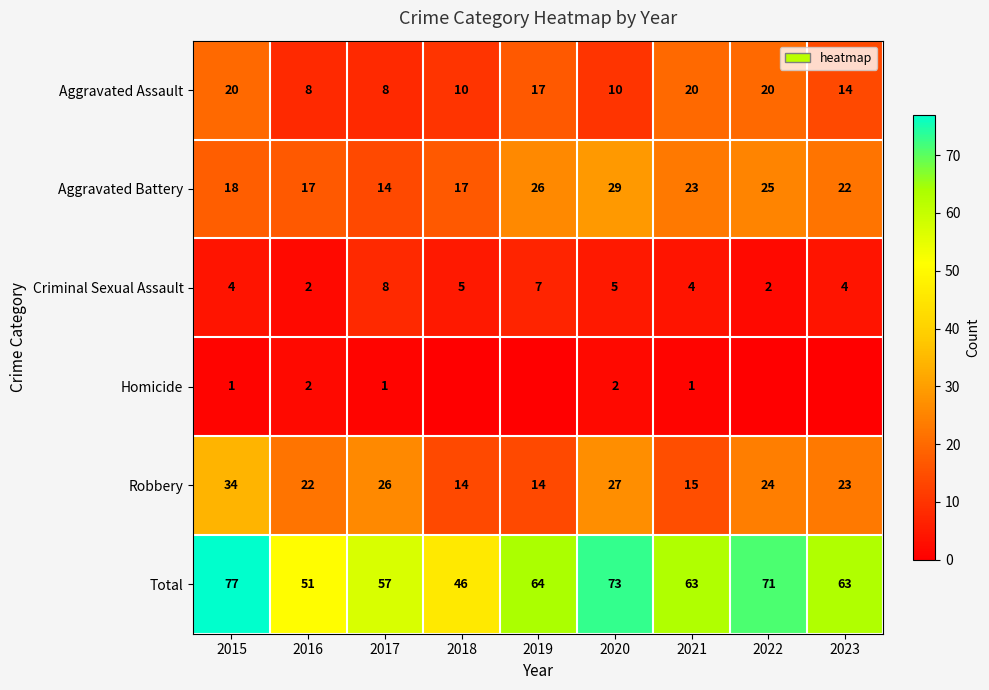

What is the approximate value of Robbery at 2017, to the nearest 10?

30